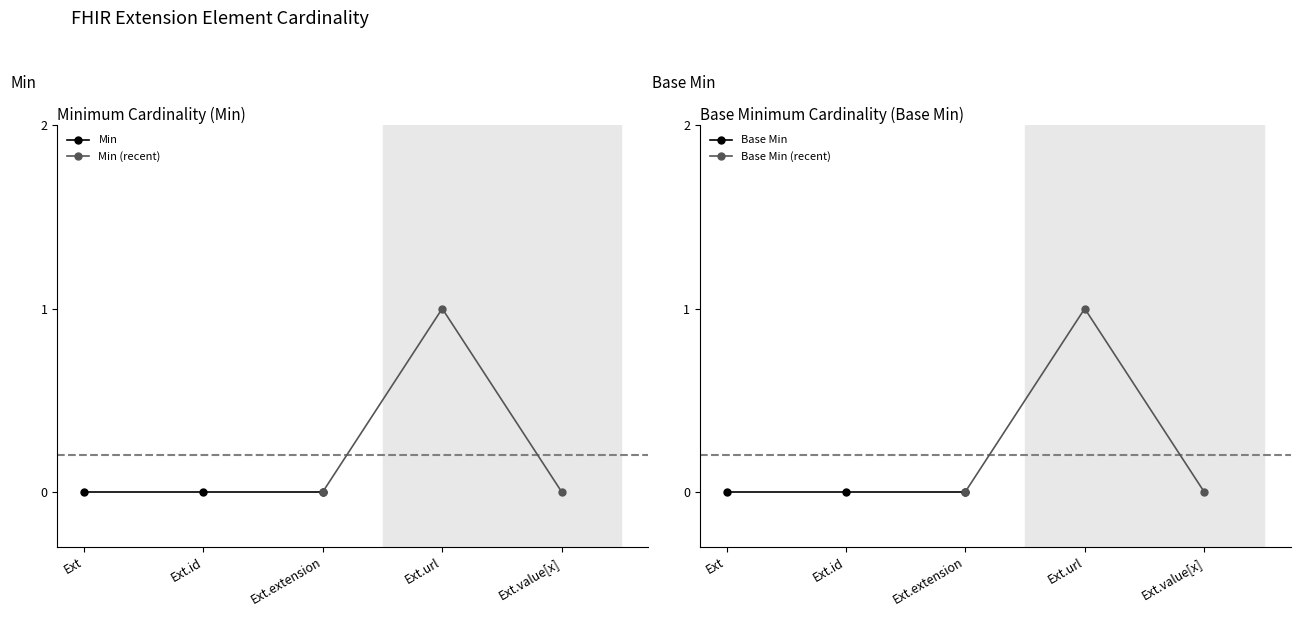

Does the chart display data point markers on the line(s)?

Yes